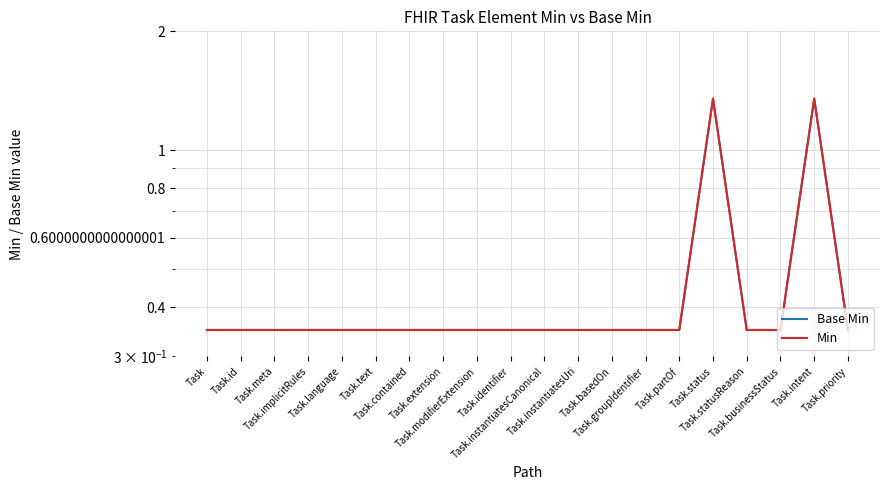

What is the difference between the second highest and minimum values in the Min series?

1.0